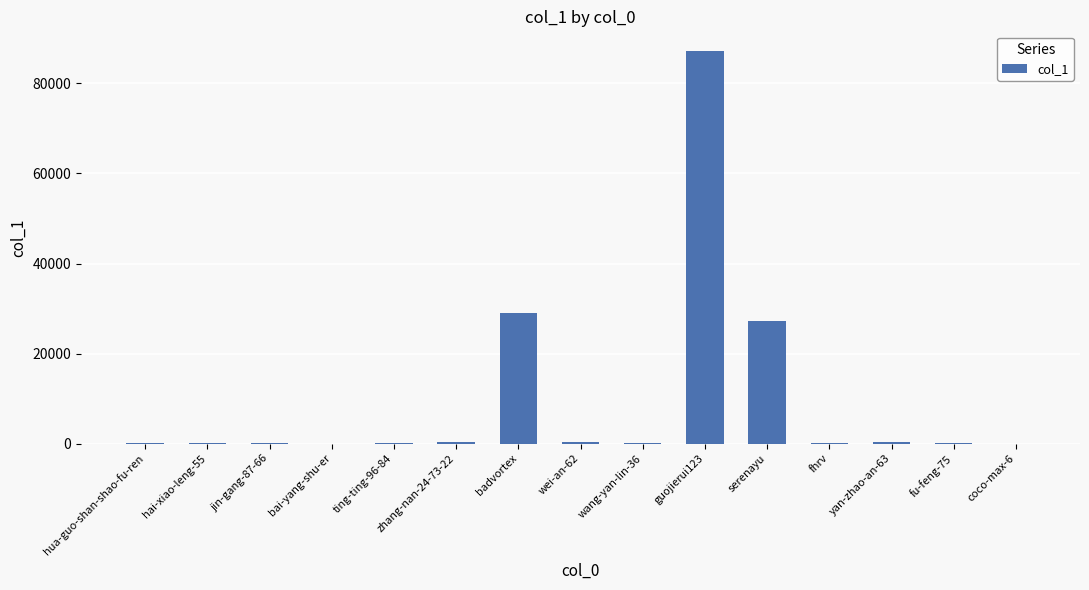

Is it true that the value at guojierui123 is 33316?

False